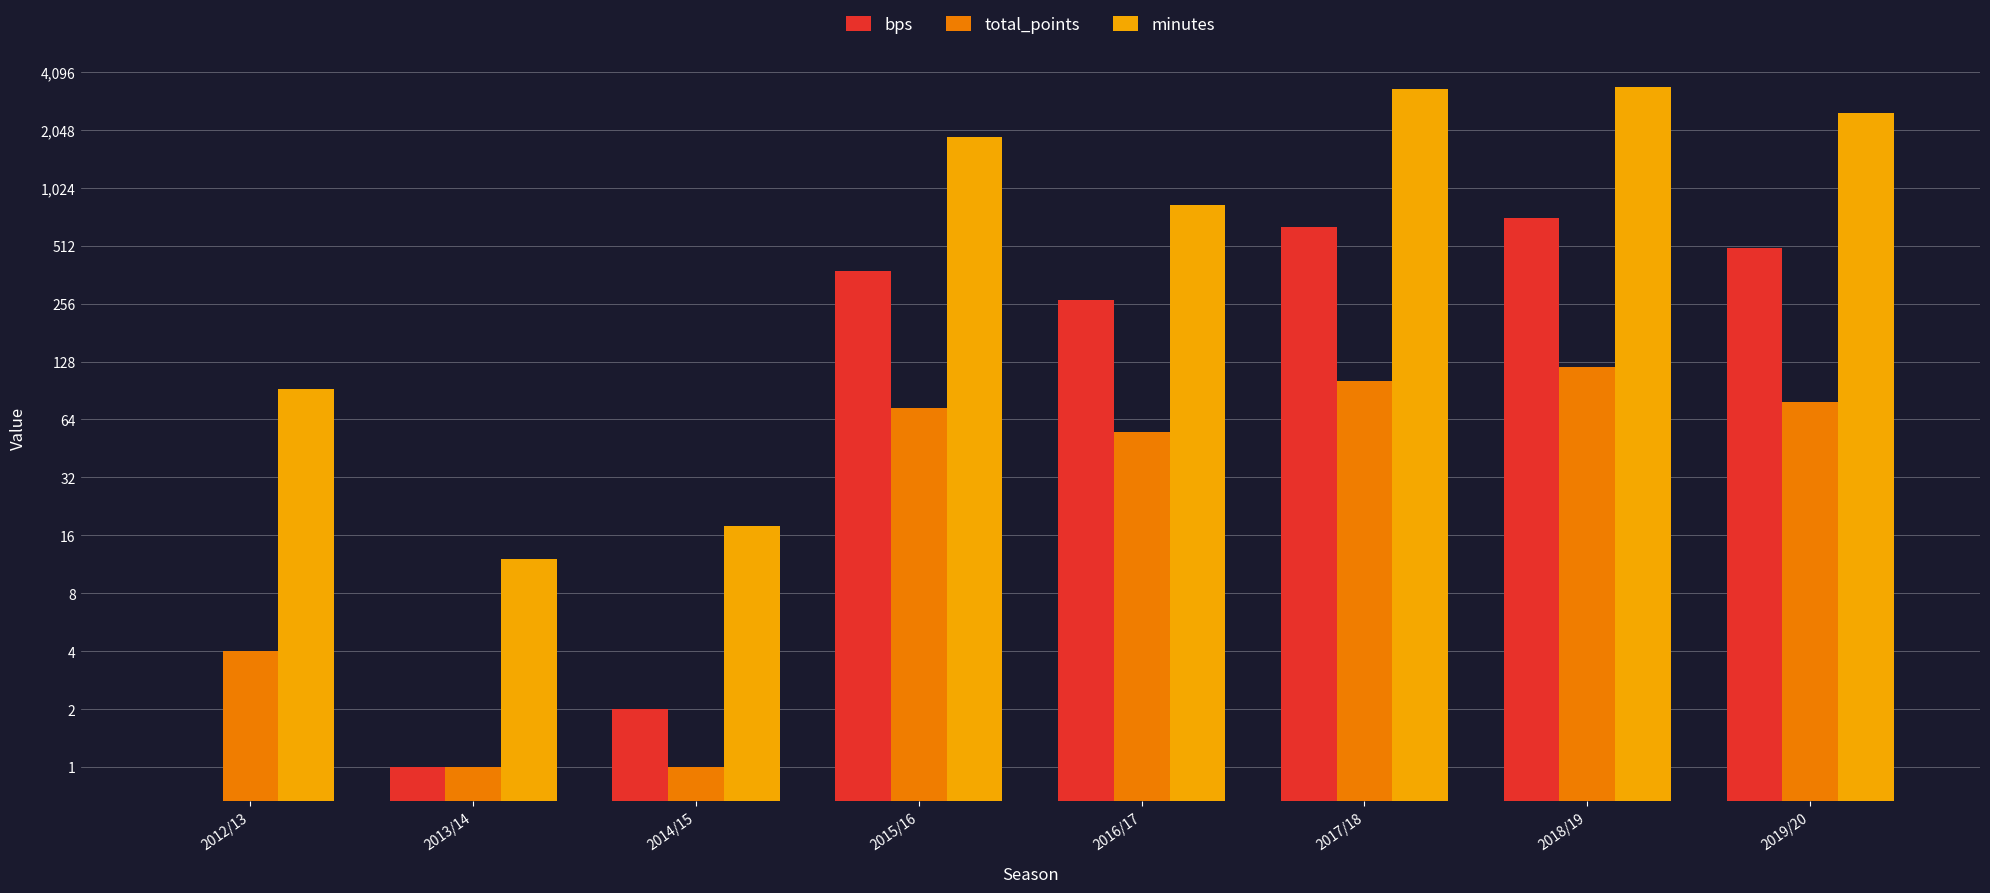

Reading left to right, list all the values displayed in this chart.

bps: 2012/13=0	2013/14=1	2014/15=2	2015/16=378	2016/17=267	2017/18=642	2018/19=716	2019/20=499
total_points: 2012/13=4	2013/14=1	2014/15=1	2015/16=73	2016/17=55	2017/18=102	2018/19=120	2019/20=79
minutes: 2012/13=92	2013/14=12	2014/15=18	2015/16=1874	2016/17=834	2017/18=3352	2018/19=3411	2019/20=2503